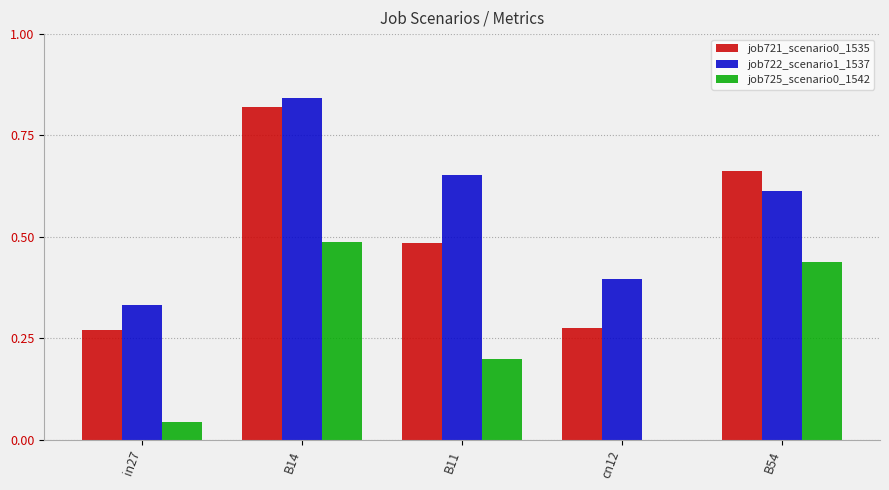

At which label does job725_scenario0_1542 reach its peak?

B14